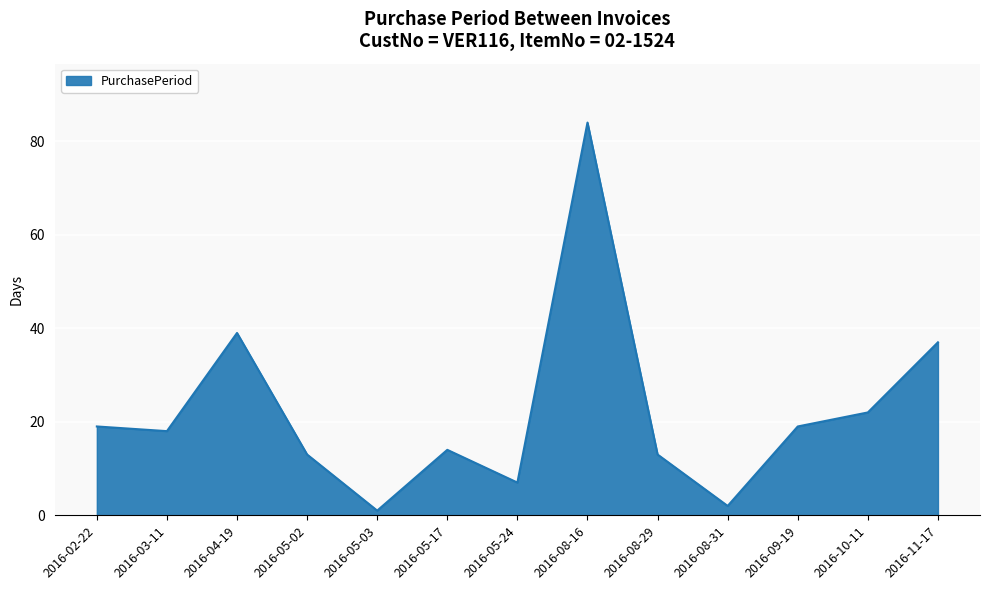

How many lines are shown in the chart?

1